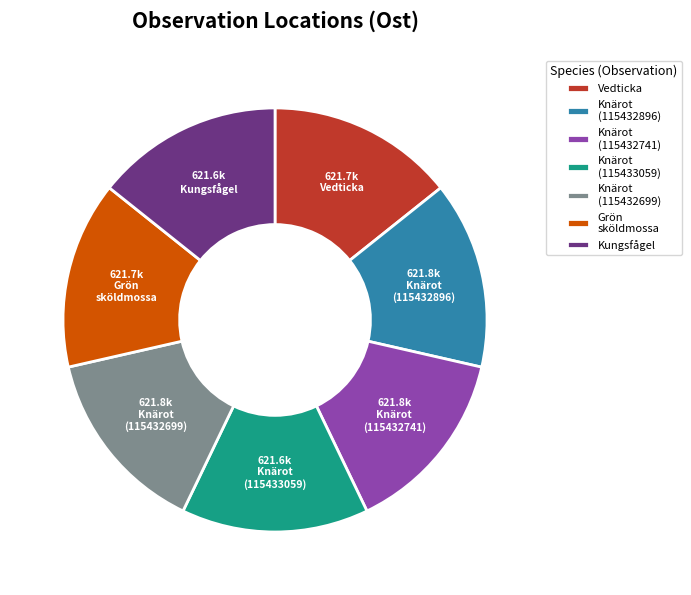

Does Knärot (115432896) represent more than half of the total?

No